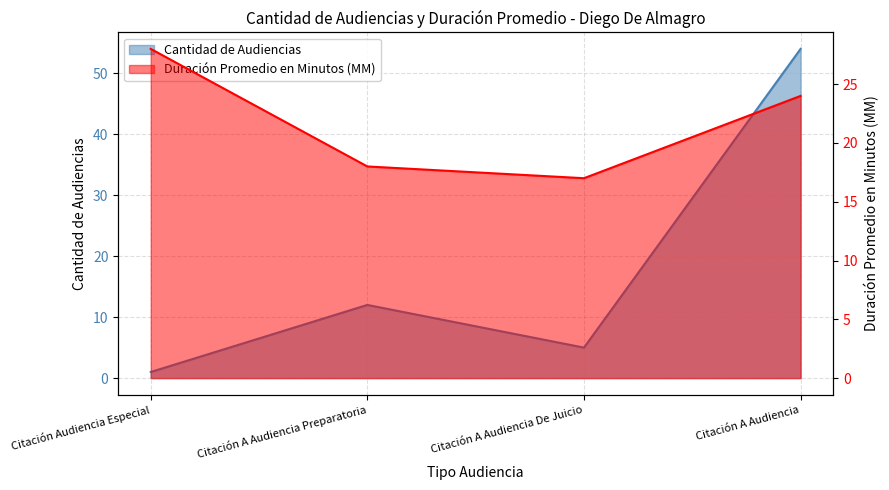

Reading left to right, extract all data points from this chart.

Cantidad de Audiencias: Citación Audiencia Especial=1	Citación A Audiencia Preparatoria=12	Citación A Audiencia De Juicio=5	Citación A Audiencia=54
Duración Promedio en Minutos (MM): Citación Audiencia Especial=28	Citación A Audiencia Preparatoria=18	Citación A Audiencia De Juicio=17	Citación A Audiencia=24